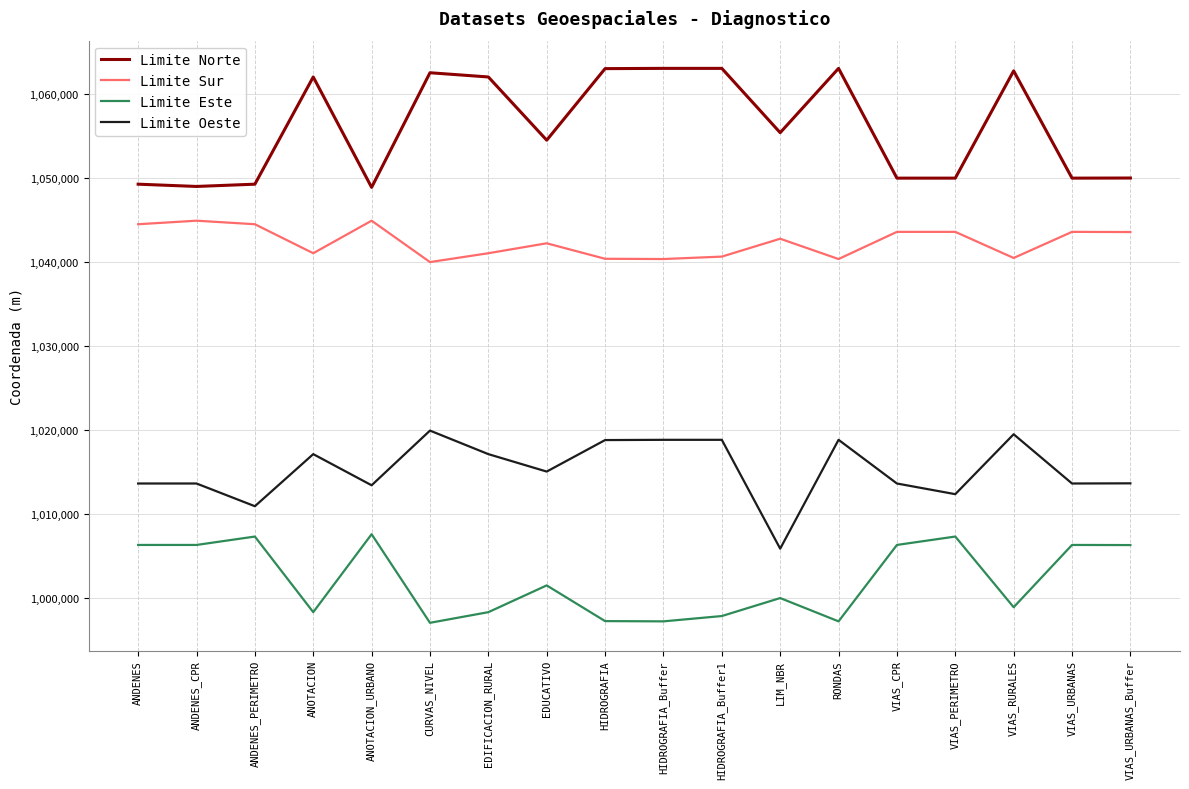

Read the Limite Sur value at ANOTACION_URBANO.

1044931.0